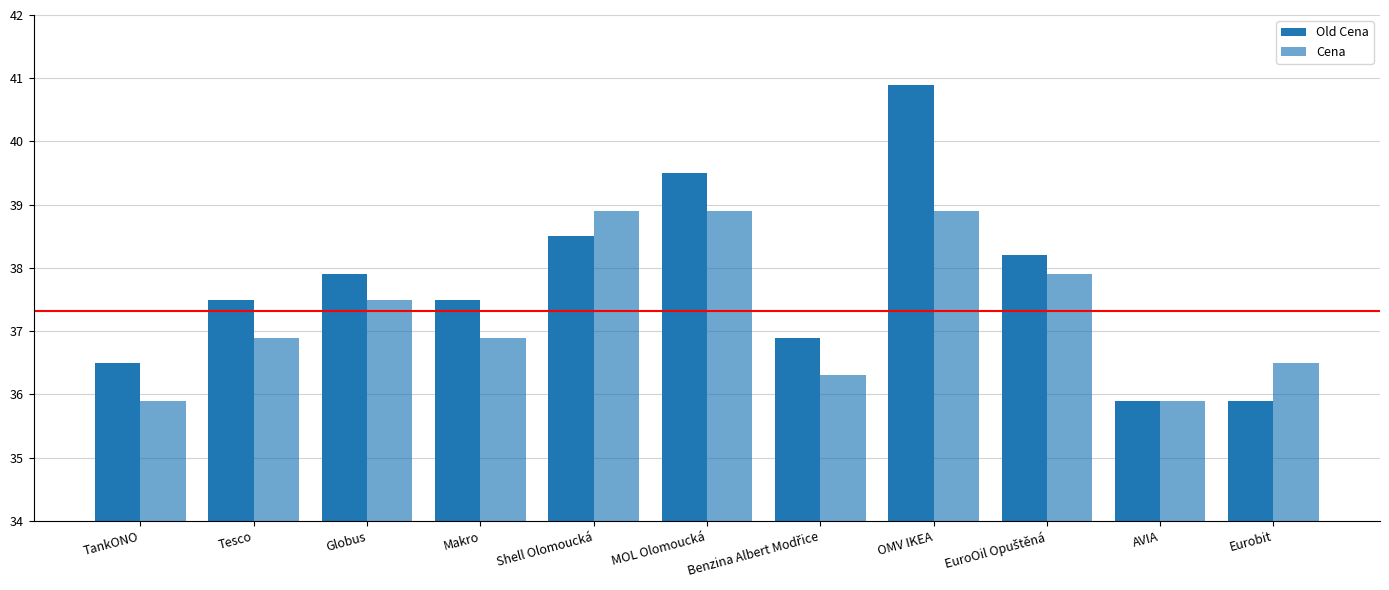

What is the sum of all Cena values?

410.5